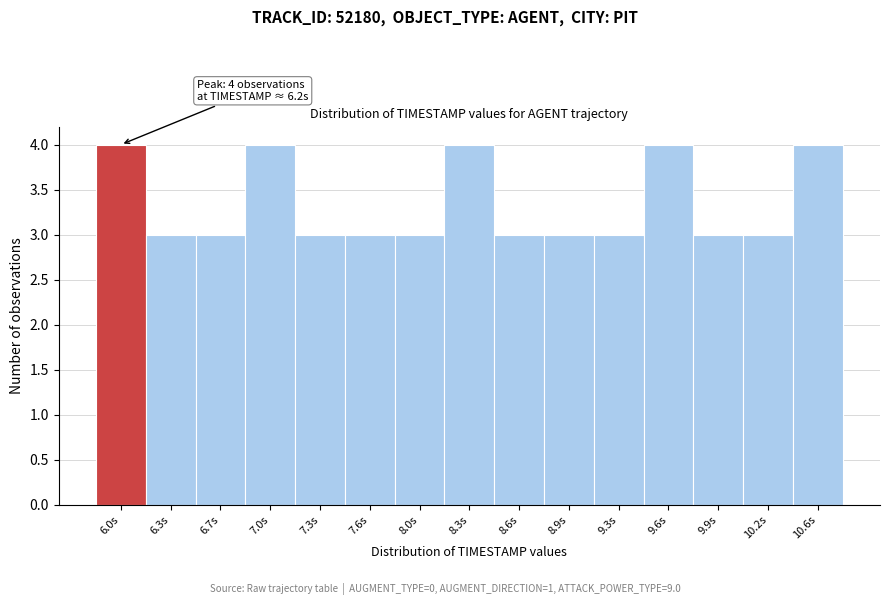

Reading right to left, extract all data points from this chart.

4	3	3	4	3	3	3	4	3	3	3	4	3	3	4